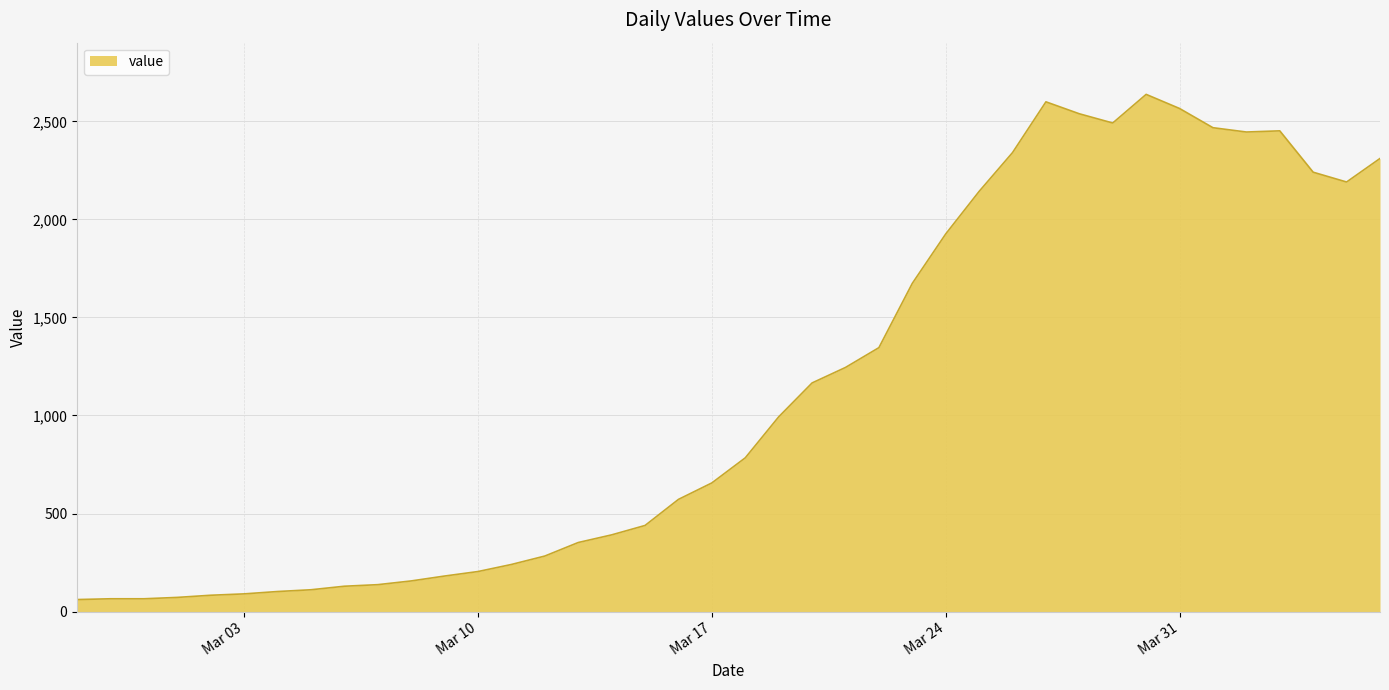

What is the difference between the maximum and minimum values?

2577